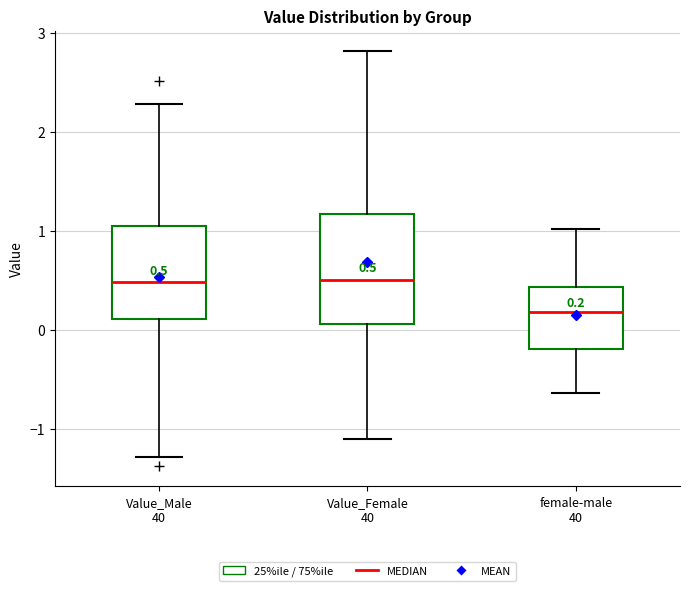

Comparing the boxes themselves (not the whiskers), which one is the tallest?

Value_Female 40